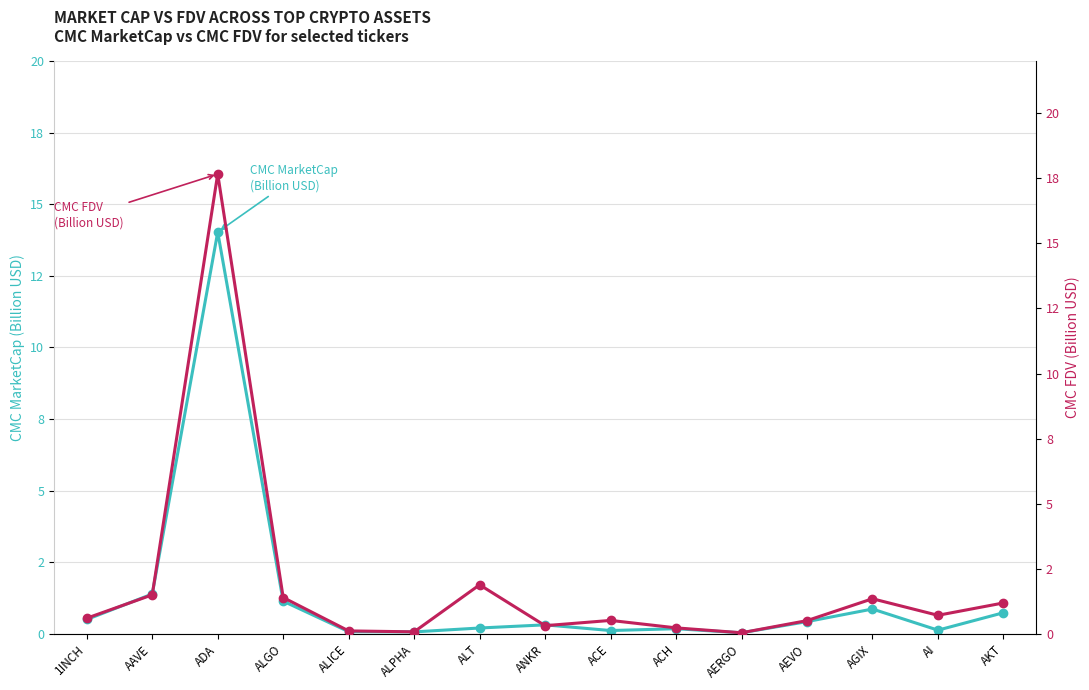

Reading right to left, extract all data points from this chart.

CMC MarketCap (Billion USD): 0.7	0.1	0.9	0.4	0.0	0.2	0.1	0.3	0.2	0.1	0.1	1.1	14.0	1.4	0.5
CMC FDV (Billion USD): 1.2	0.7	1.4	0.5	0.0	0.2	0.5	0.3	1.9	0.1	0.1	1.4	17.7	1.5	0.6